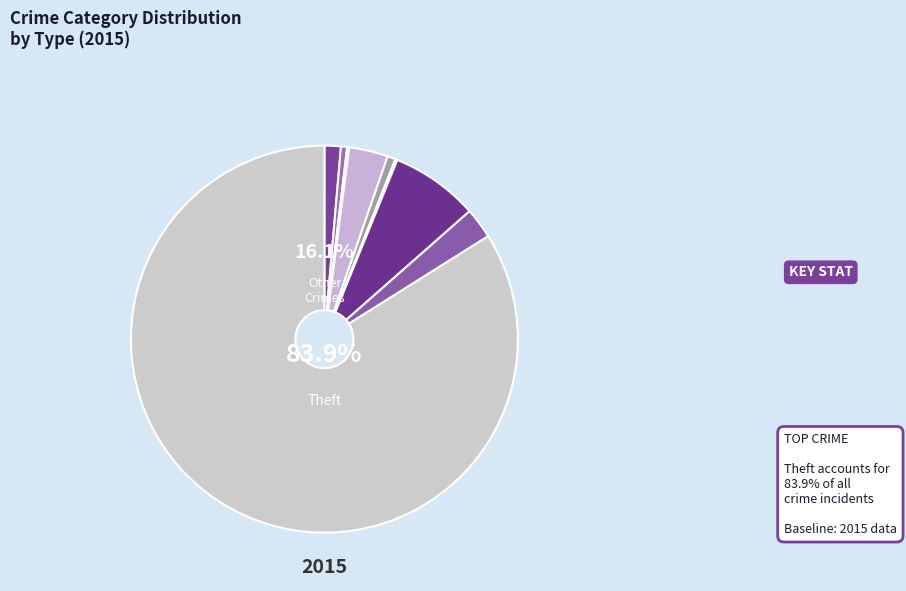

Rank the categories by value from highest to lowest.

Theft, Motor Vehicle Theft, Burglary, Robbery, Aggravated Assault, Criminal Sexual Assault, Aggravated Battery, Arson, Homicide